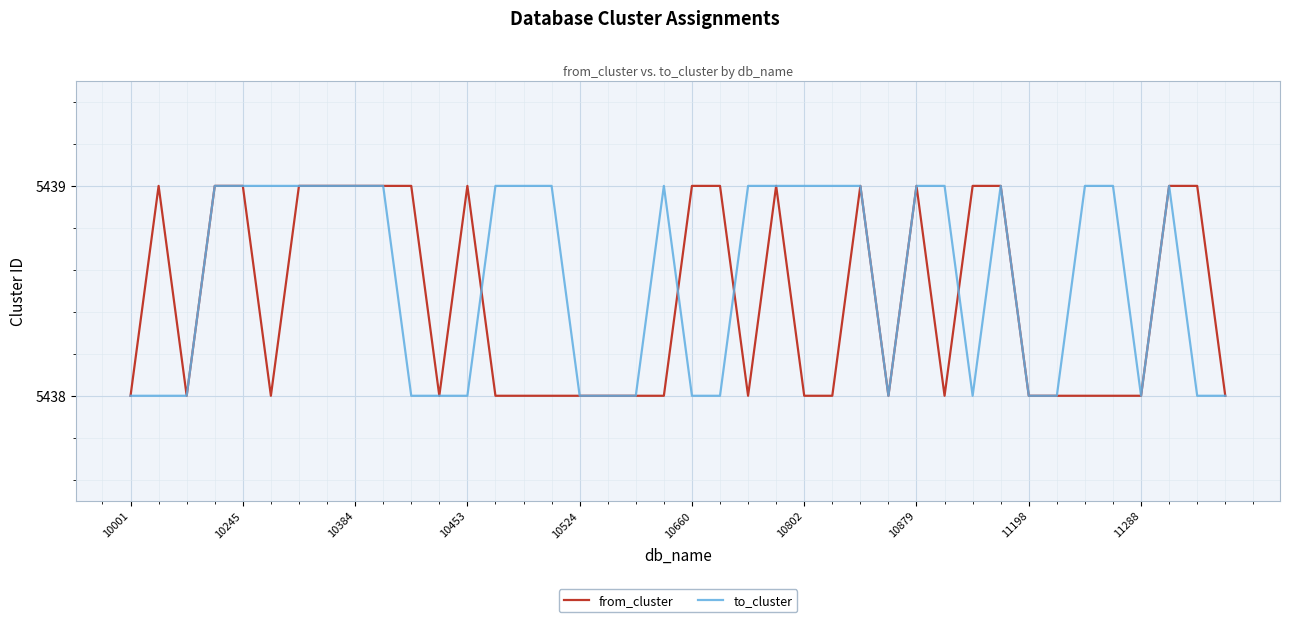

What is the highest value of the from_cluster series?

5439